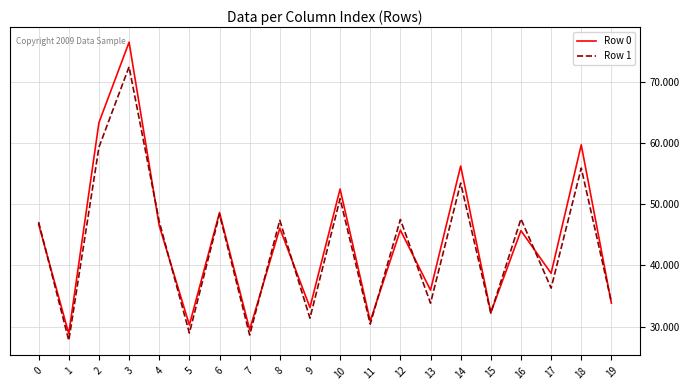

In Row 0, how many points are higher than both neighbors (excluding endpoints)?

8